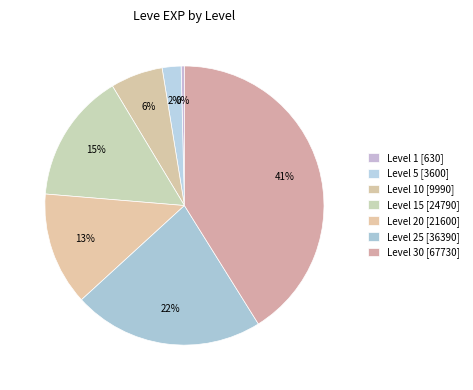

Count the number of slices in the pie.

7